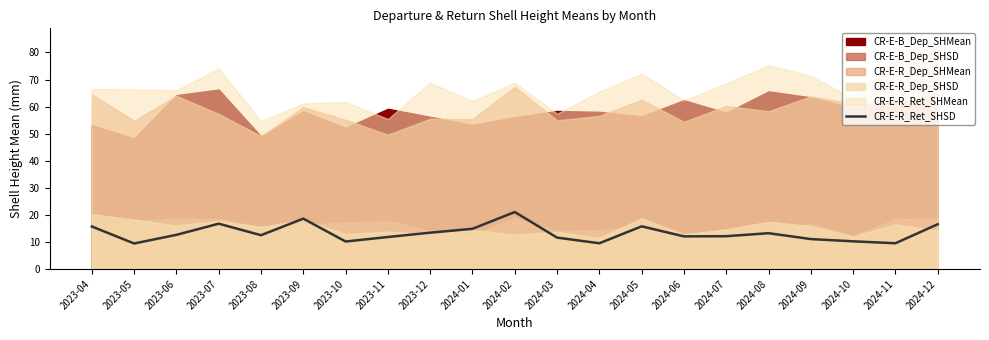

Where is the first local minimum?

2023-05